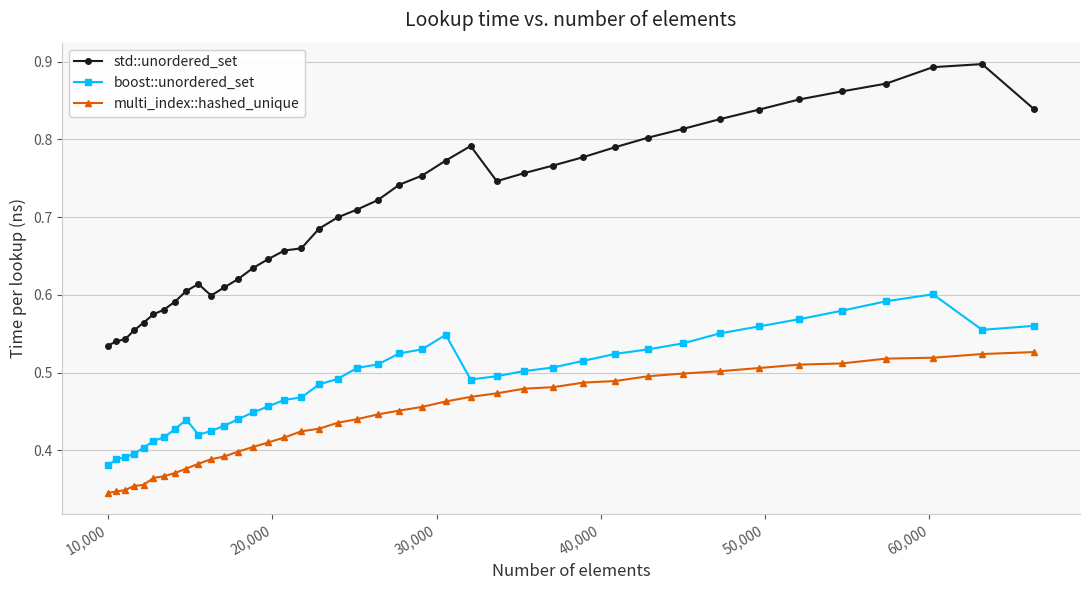

Which series has the widest spread of values?

std::unordered_set